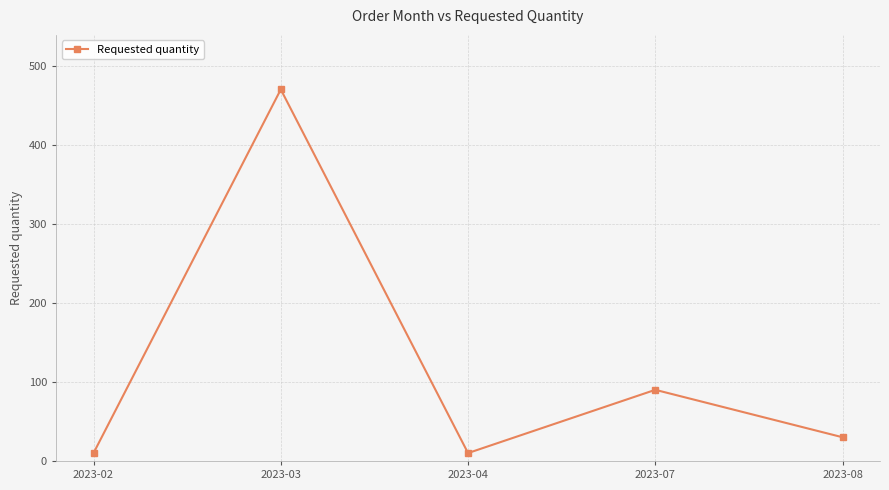

Is it true that the value at 2023-04 is 10?

True